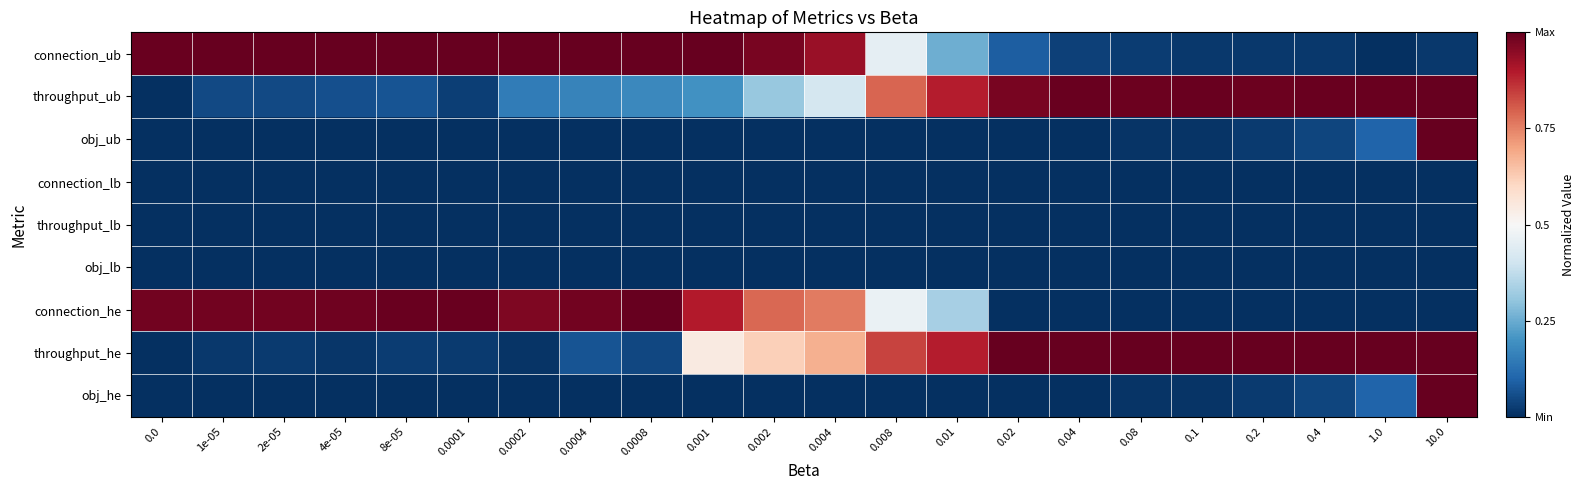

Reading left to right, list all the values displayed in this chart.

connection_ub: 0.0=1.0	1e-05=1.0	2e-05=1.0	4e-05=1.0	8e-05=1.0	0.0001=1.0	0.0002=1.0	0.0004=1.0	0.0008=1.0	0.001=1.0	0.002=1.0	0.004=0.9	0.008=0.5	0.01=0.3	0.02=0.1	0.04=0.0	0.08=0.0	0.1=0.0	0.2=0.0	0.4=0.0	1.0=0.0	10.0=0.0
throughput_ub: 0.0=0.0	1e-05=0.0	2e-05=0.0	4e-05=0.1	8e-05=0.1	0.0001=0.0	0.0002=0.2	0.0004=0.2	0.0008=0.2	0.001=0.2	0.002=0.3	0.004=0.4	0.008=0.8	0.01=0.9	0.02=1.0	0.04=1.0	0.08=1.0	0.1=1.0	0.2=1.0	0.4=1.0	1.0=1.0	10.0=1.0
obj_ub: 0.0=0.0	1e-05=0.0	2e-05=0.0	4e-05=0.0	8e-05=0.0	0.0001=0.0	0.0002=0.0	0.0004=0.0	0.0008=0.0	0.001=0.0	0.002=0.0	0.004=0.0	0.008=0.0	0.01=0.0	0.02=0.0	0.04=0.0	0.08=0.0	0.1=0.0	0.2=0.0	0.4=0.0	1.0=0.1	10.0=1.0
connection_lb: 0.0=0.0	1e-05=0.0	2e-05=0.0	4e-05=0.0	8e-05=0.0	0.0001=0.0	0.0002=0.0	0.0004=0.0	0.0008=0.0	0.001=0.0	0.002=0.0	0.004=0.0	0.008=0.0	0.01=0.0	0.02=0.0	0.04=0.0	0.08=0.0	0.1=0.0	0.2=0.0	0.4=0.0	1.0=0.0	10.0=0.0
throughput_lb: 0.0=0.0	1e-05=0.0	2e-05=0.0	4e-05=0.0	8e-05=0.0	0.0001=0.0	0.0002=0.0	0.0004=0.0	0.0008=0.0	0.001=0.0	0.002=0.0	0.004=0.0	0.008=0.0	0.01=0.0	0.02=0.0	0.04=0.0	0.08=0.0	0.1=0.0	0.2=0.0	0.4=0.0	1.0=0.0	10.0=0.0
obj_lb: 0.0=0.0	1e-05=0.0	2e-05=0.0	4e-05=0.0	8e-05=0.0	0.0001=0.0	0.0002=0.0	0.0004=0.0	0.0008=0.0	0.001=0.0	0.002=0.0	0.004=0.0	0.008=0.0	0.01=0.0	0.02=0.0	0.04=0.0	0.08=0.0	0.1=0.0	0.2=0.0	0.4=0.0	1.0=0.0	10.0=0.0
connection_he: 0.0=1.0	1e-05=1.0	2e-05=1.0	4e-05=1.0	8e-05=1.0	0.0001=1.0	0.0002=1.0	0.0004=1.0	0.0008=1.0	0.001=0.9	0.002=0.8	0.004=0.8	0.008=0.5	0.01=0.3	0.02=0.0	0.04=0.0	0.08=0.0	0.1=0.0	0.2=0.0	0.4=0.0	1.0=0.0	10.0=0.0
throughput_he: 0.0=0.0	1e-05=0.0	2e-05=0.0	4e-05=0.0	8e-05=0.0	0.0001=0.0	0.0002=0.0	0.0004=0.1	0.0008=0.0	0.001=0.5	0.002=0.6	0.004=0.7	0.008=0.8	0.01=0.9	0.02=1.0	0.04=1.0	0.08=1.0	0.1=1.0	0.2=1.0	0.4=1.0	1.0=1.0	10.0=1.0
obj_he: 0.0=0.0	1e-05=0.0	2e-05=0.0	4e-05=0.0	8e-05=0.0	0.0001=0.0	0.0002=0.0	0.0004=0.0	0.0008=0.0	0.001=0.0	0.002=0.0	0.004=0.0	0.008=0.0	0.01=0.0	0.02=0.0	0.04=0.0	0.08=0.0	0.1=0.0	0.2=0.0	0.4=0.0	1.0=0.1	10.0=1.0